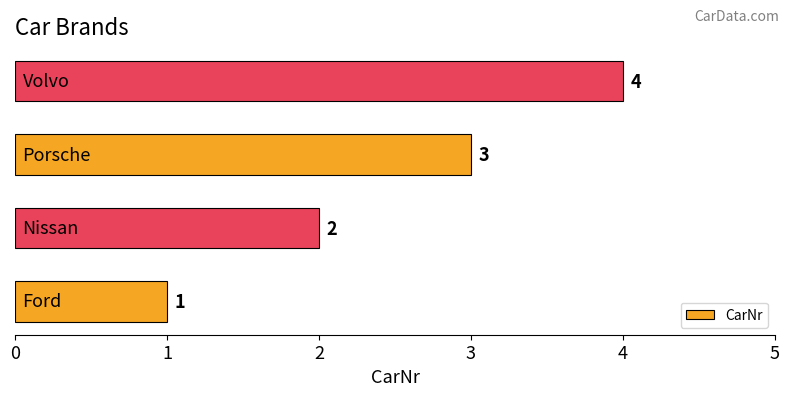

How many bars are there in total?

4